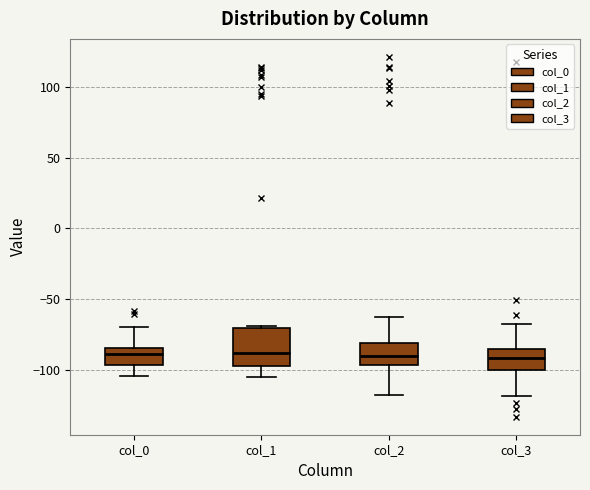

Reading left to right, read every box against the y-axis: the position of its median line, the range the box covers, and the ends of its whiskers. The values are not printed on the chart, so give them approximately, as read against the axis.

col_0: median -90, box -95 to -85, whiskers -105 to -70
col_1: median -90, box -95 to -70, whiskers -105 to -70
col_2: median -90, box -95 to -80, whiskers -120 to -65
col_3: median -90, box -100 to -85, whiskers -120 to -70